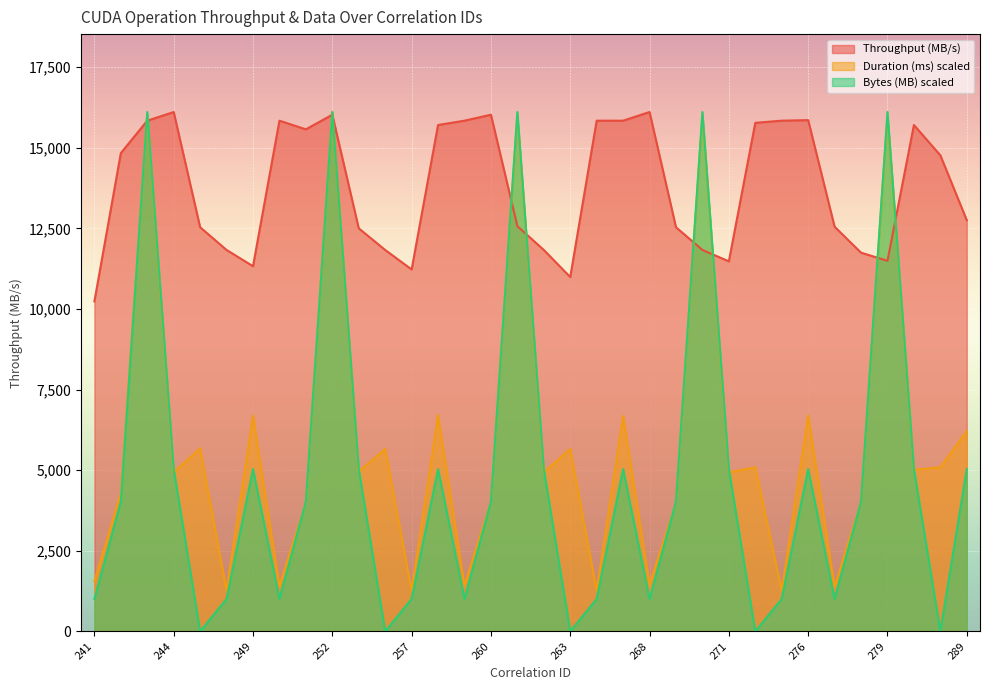

Reading left to right, extract all data points from this chart.

Throughput (MB/s): 241=10234.1	242=14831.1	243=15837.7	244=16106.1	245=12532.6	248=11827.9	249=11324.6	250=15837.7	251=15569.3	252=16022.2	253=12499.0	254=11827.9	257=11224.0	258=15703.5	259=15837.7	260=16022.2	261=12566.1	262=11827.9	263=10989.1	266=15837.7	267=15837.7	268=16106.1	269=12532.6	270=11827.9	271=11475.6	272=15770.6	275=15837.7	276=15854.5	277=12549.4	278=11744.1	279=11492.4	280=15703.5	281=14764.0	289=12750.7
Duration (ms): 241=1550.9	242=4279.5	243=16025.6	244=4930.4	245=5676.0	248=1267.6	249=6691.6	250=1403.1	251=4001.0	252=16106.1	253=4959.7	254=5654.2	257=1270.5	258=6708.7	259=1414.5	260=4034.1	261=16017.1	262=4935.1	263=5657.0	266=1262.9	267=6680.3	268=1445.8	269=3998.1	270=15994.3	271=4928.5	272=5091.4	275=1266.7	276=6700.1	277=1384.2	278=4018.0	279=16001.0	280=5009.0	281=5090.5	289=6211.3
Bytes (MB): 241=1006.6	242=4026.5	243=16106.1	244=5033.2	245=0.0	248=1006.6	249=5033.2	250=1006.6	251=4026.5	252=16106.1	253=5033.2	254=0.0	257=1006.6	258=5033.2	259=1006.6	260=4026.5	261=16106.1	262=5033.2	263=0.0	266=1006.6	267=5033.2	268=1006.6	269=4026.5	270=16106.1	271=5033.2	272=0.0	275=1006.6	276=5033.2	277=1006.6	278=4026.5	279=16106.1	280=5033.2	281=0.0	289=5033.2